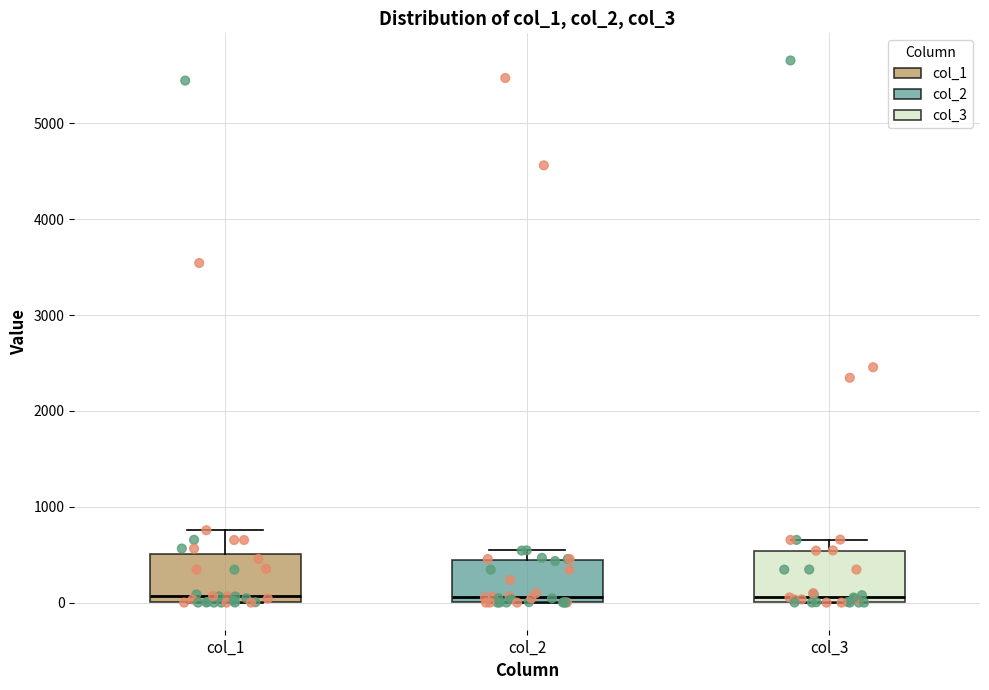

Reading left to right, transcribe this box plot: for each box, give where its median line is, the range the box spans, and where its two whiskers end, as read against the y-axis. The values are not printed on the chart, so give them approximately, as read against the axis.

col_1: median 100, box 0 to 500, whiskers 0 to 800
col_2: median 100, box 0 to 400, whiskers 0 to 500
col_3: median 100, box 0 to 500, whiskers 0 to 700